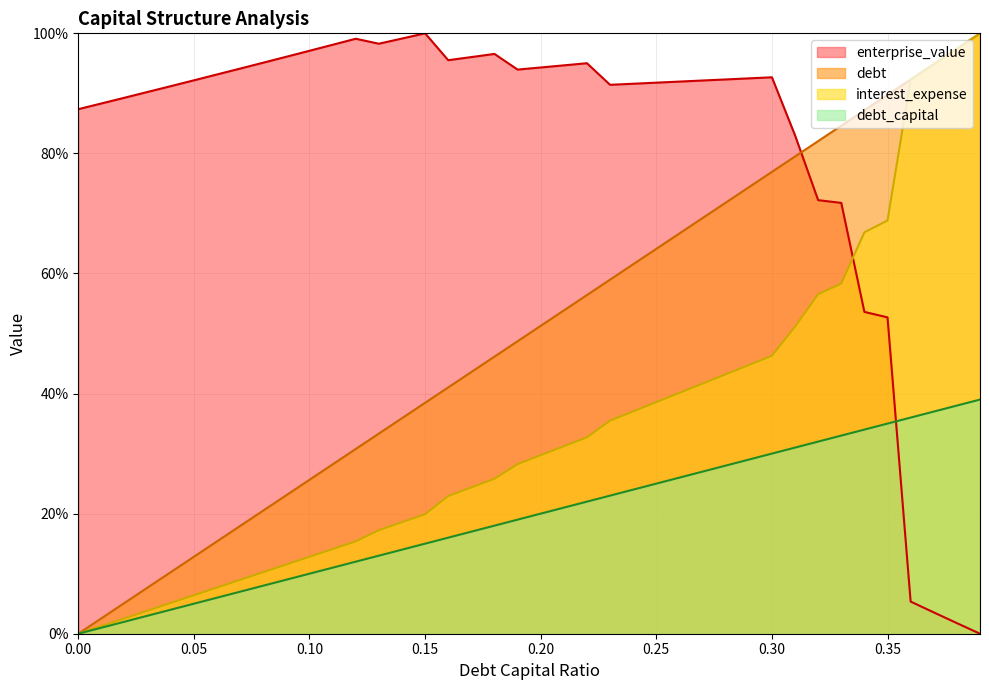

What is the label of the 37th point from the right?

0.03